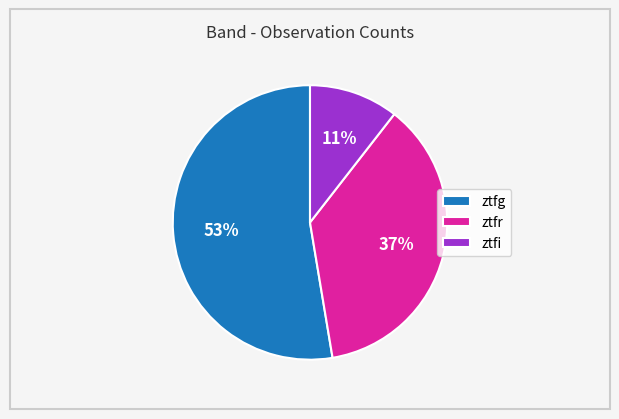

What percentage is the ztfr slice, to the nearest percent?

37%